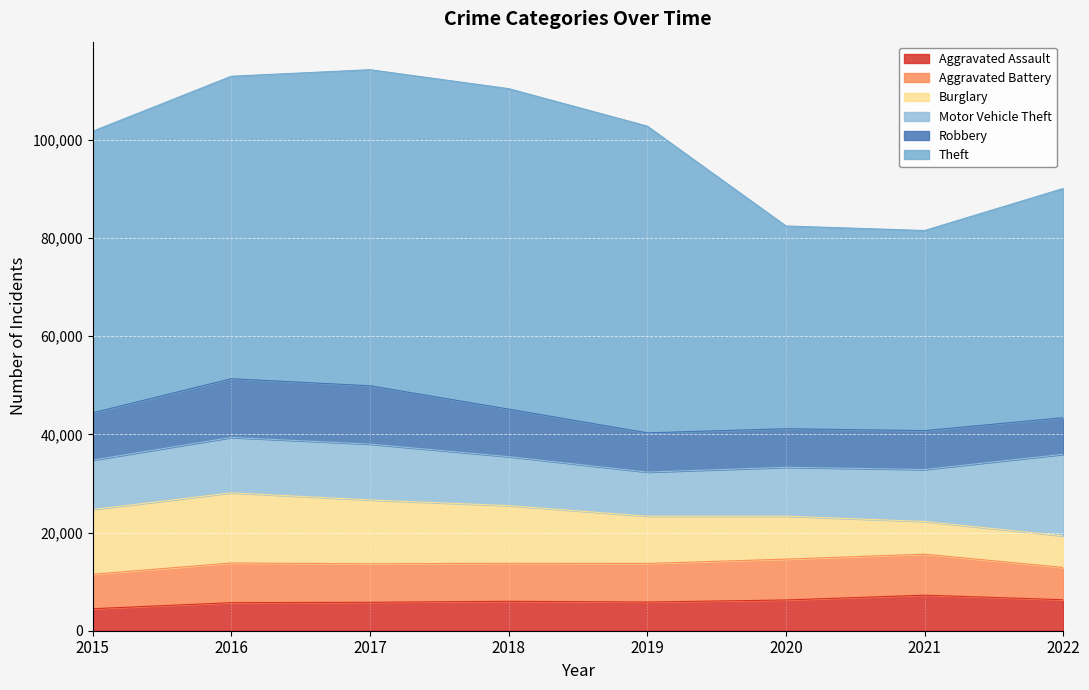

In Theft, how many points are lower than both neighbors (excluding endpoints)?

1